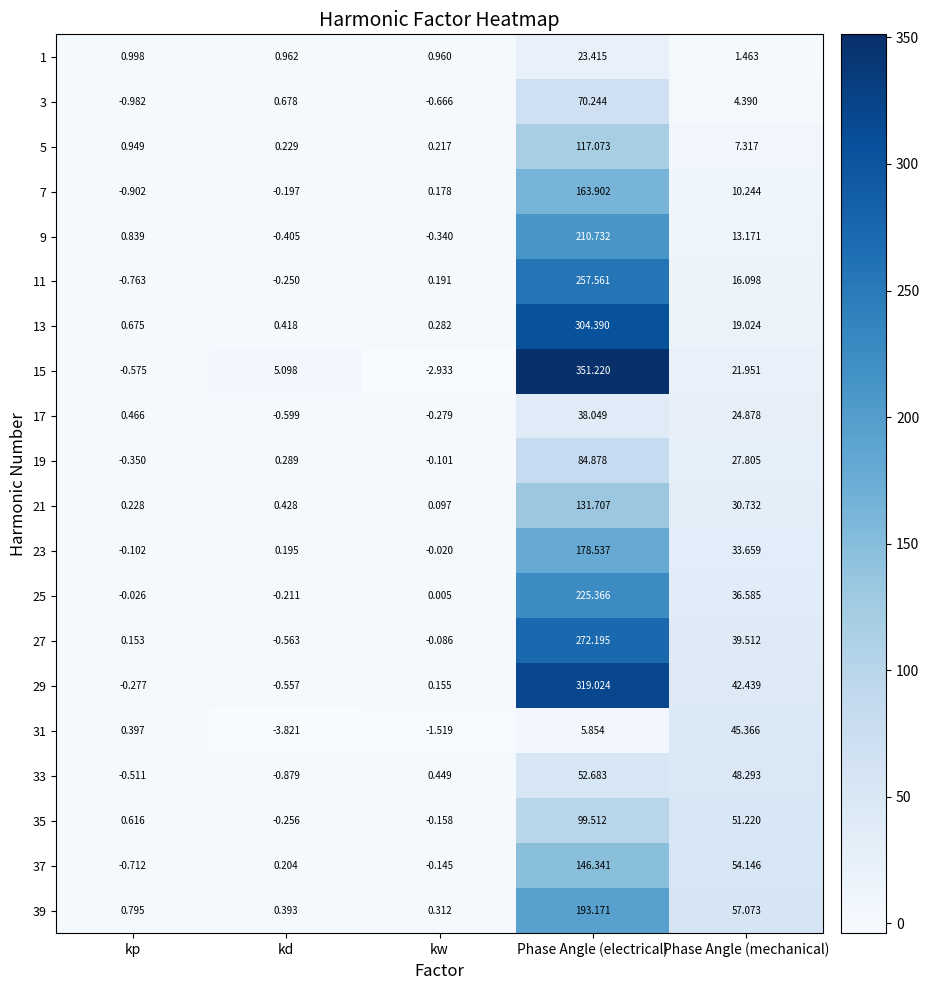

How many data points in 15 are above 5?

3